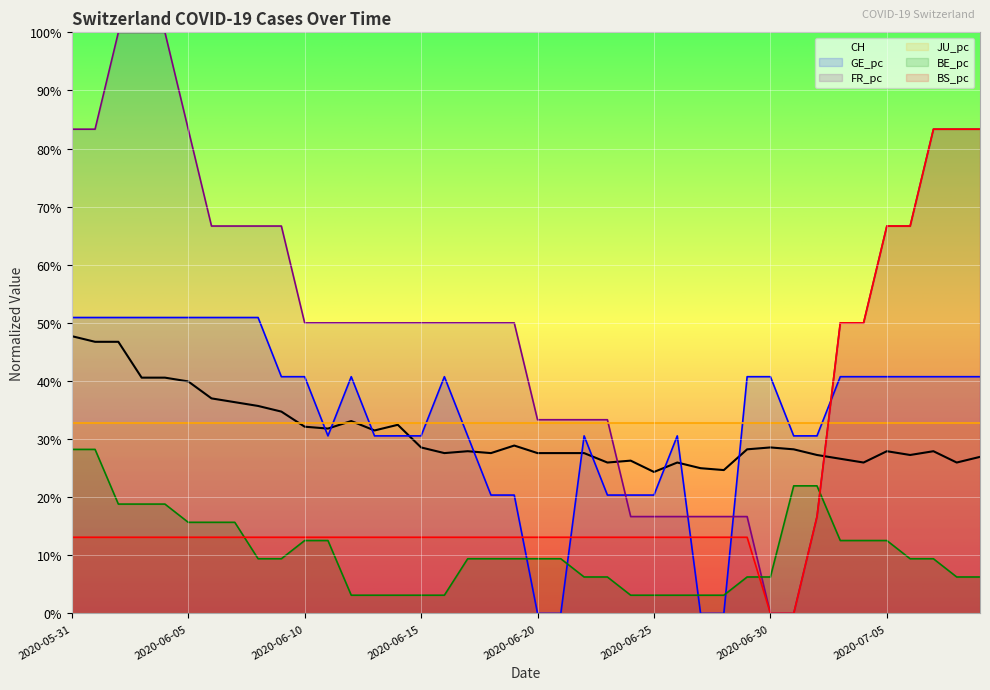

What is the spread (max minus min) of values at 2020-06-06?

53.6